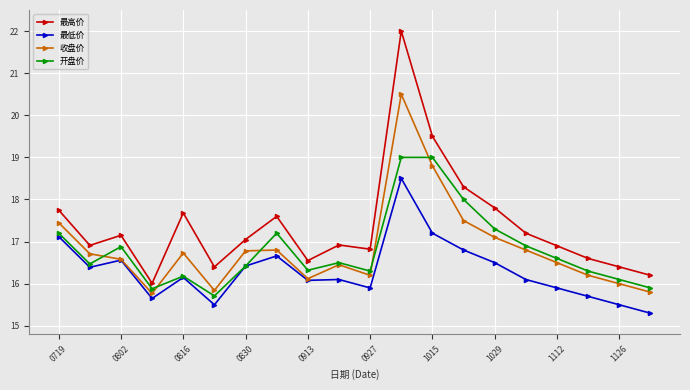

Which series has the widest spread of values?

最高价